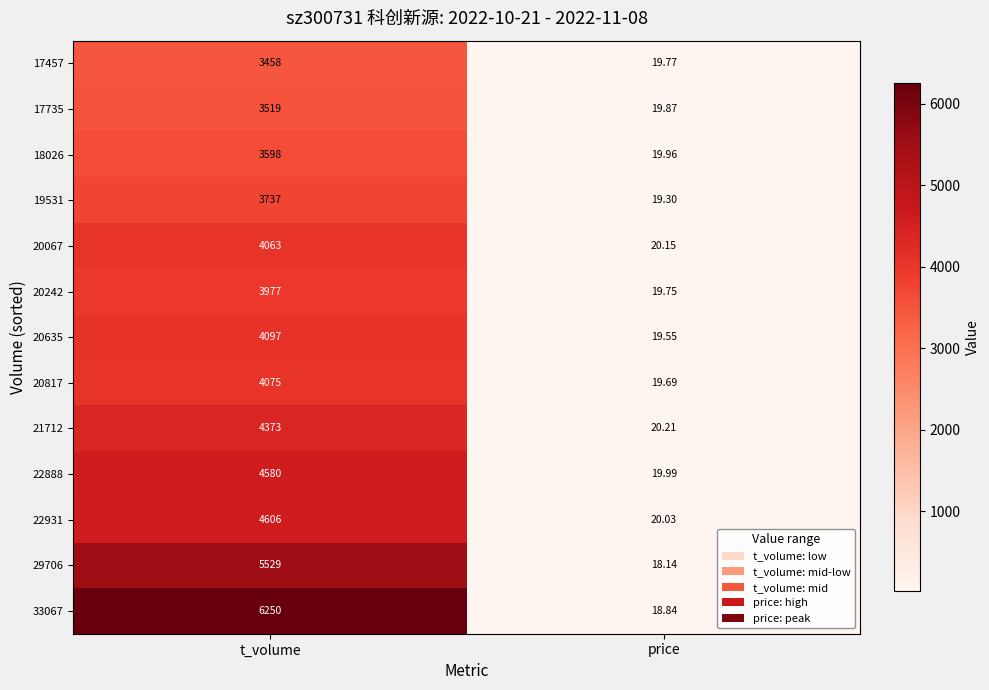

How many data points in 17735 are less than 3519?

1